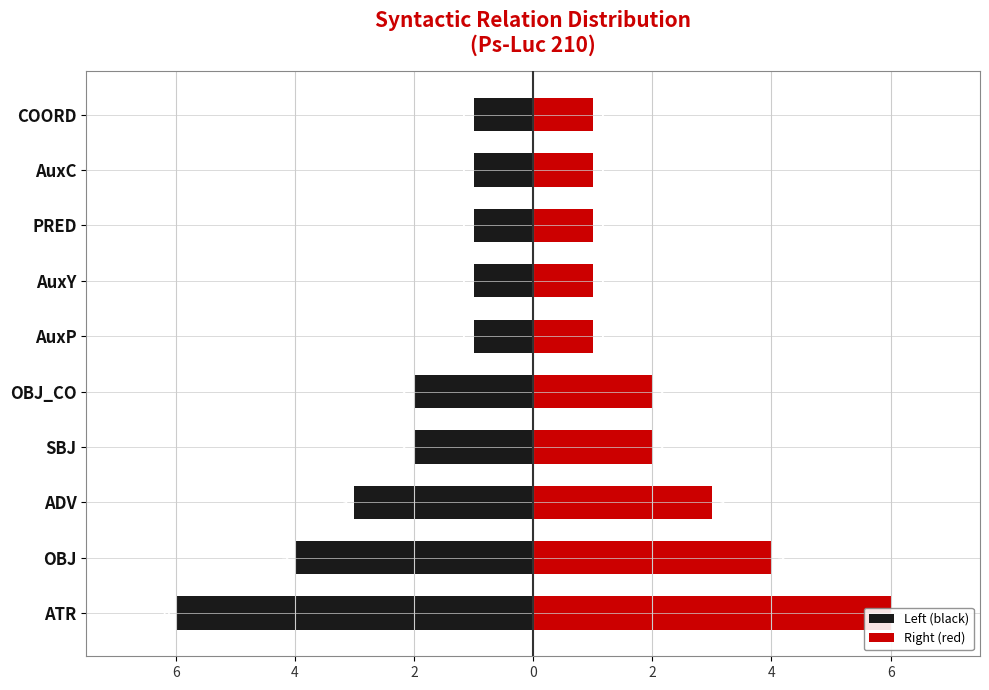

How many bars are there in total?

20